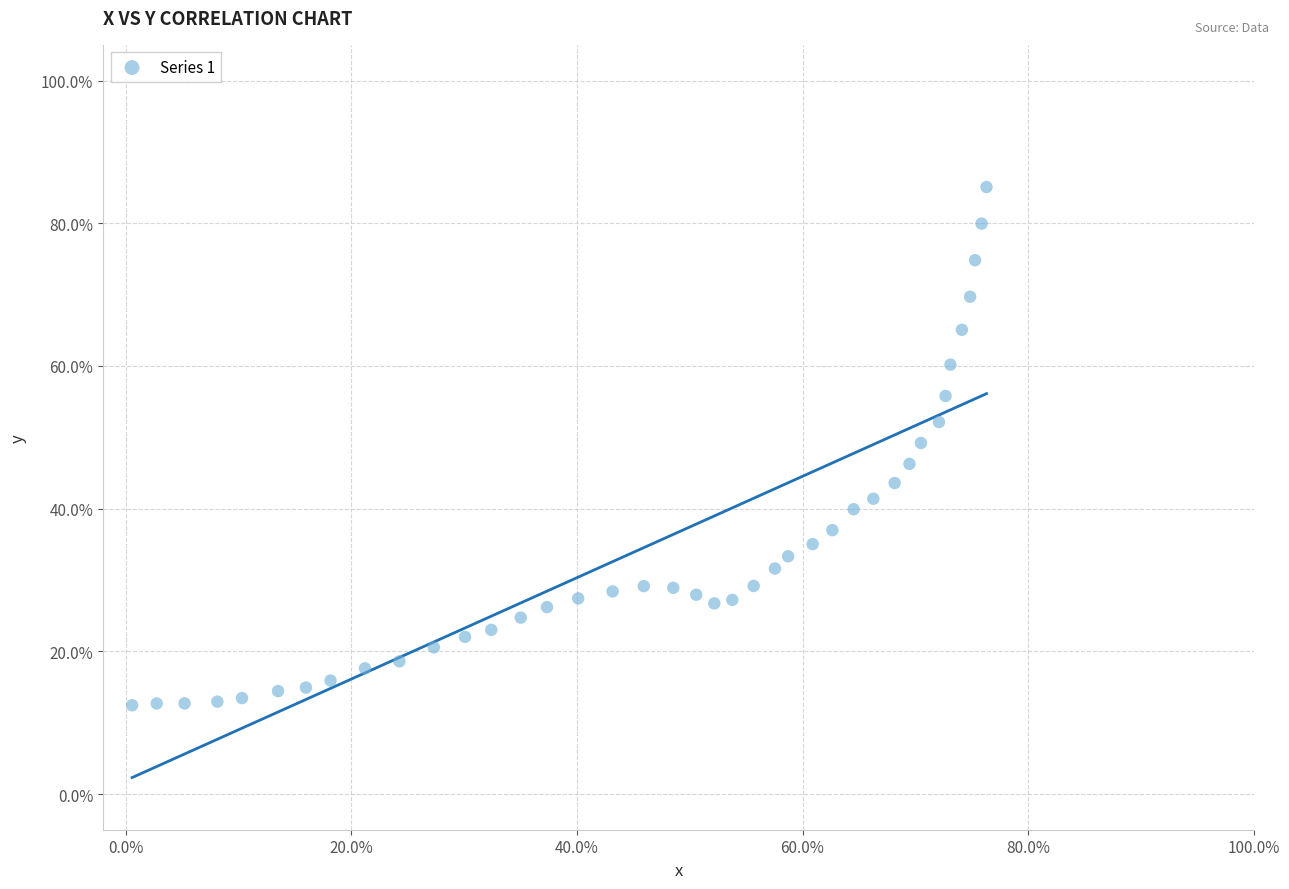

What is the range of Y values (max minus min)?

72.6